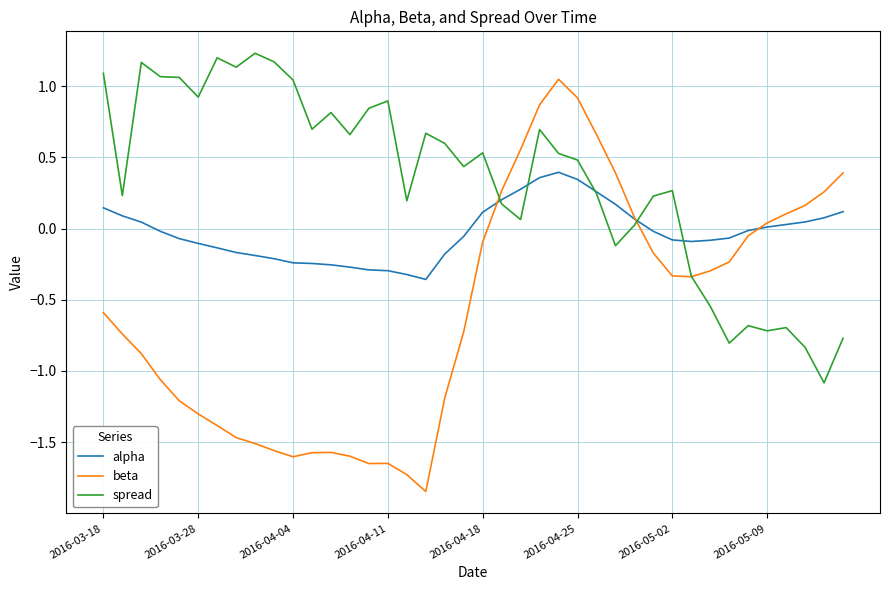

Which series has the largest range (max minus min)?

beta